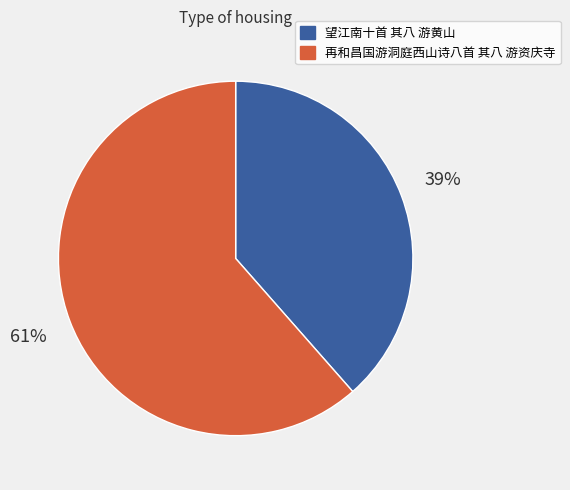

Which category accounts for the majority?

再和昌国游洞庭西山诗八首 其八 游资庆寺